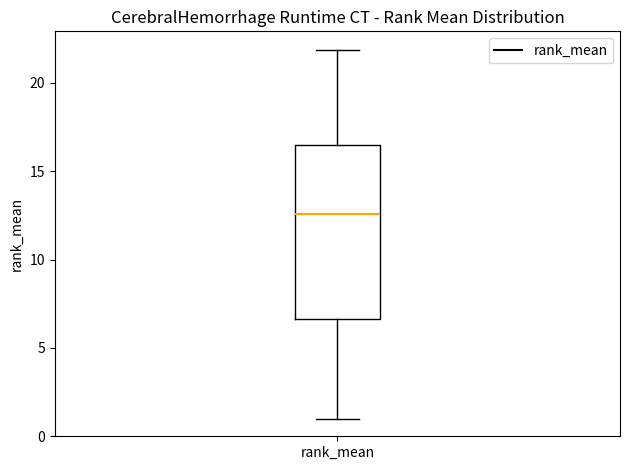

Read this box plot against the y-axis: the position of the median line, the range covered by the box, and the ends of both whiskers. The values are not printed on the chart, so give them approximately, as read against the axis.

median 12.5, box 6.5 to 16.5, whiskers 1.0 to 22.0